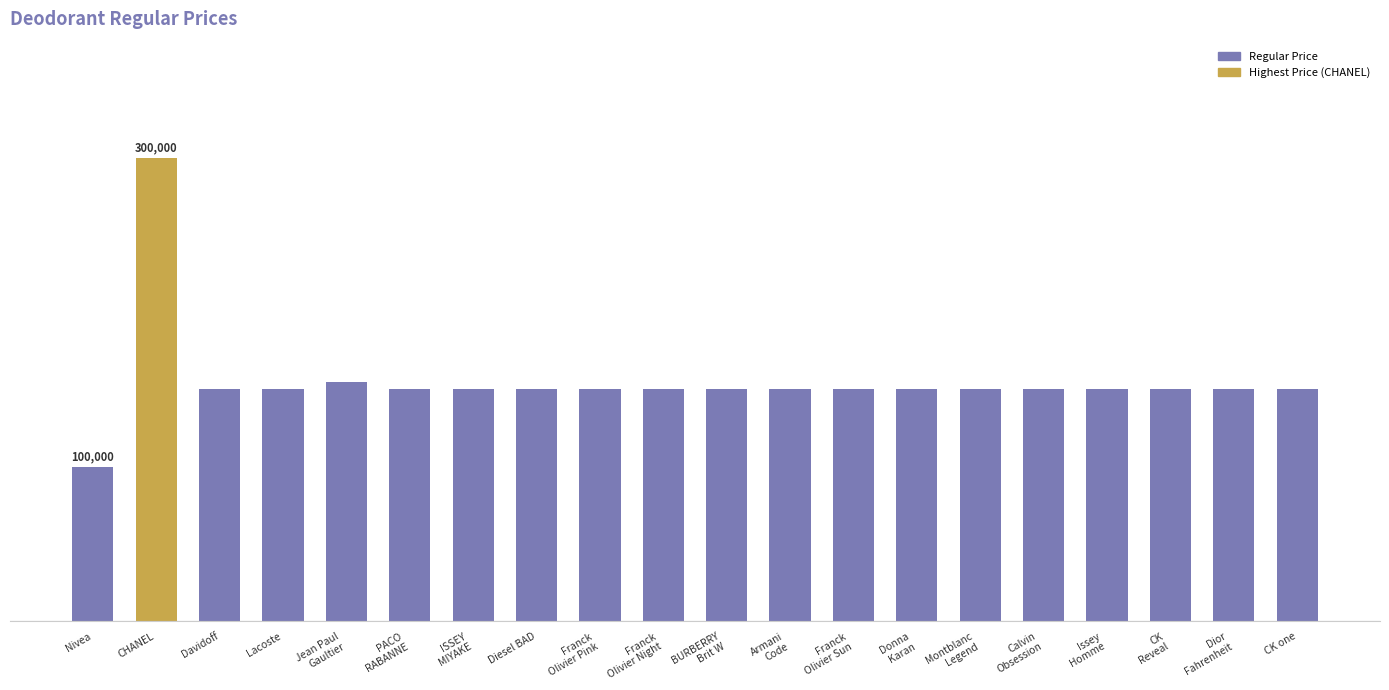

Which has a higher value, Franck
Olivier Pink or Nivea?

Franck
Olivier Pink